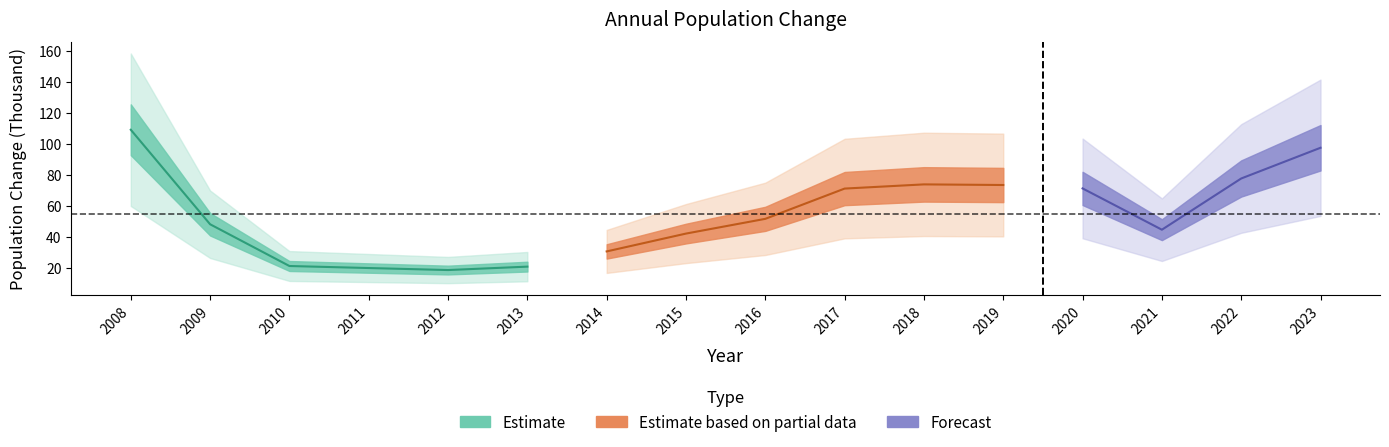

Which has a higher value, 2011 or 2019?

2019